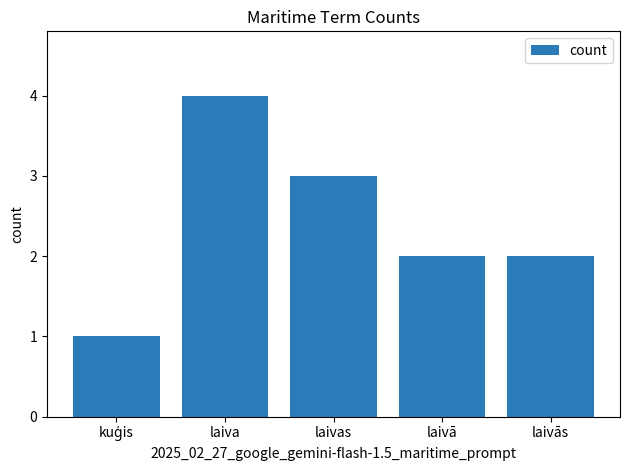

What is the change in value from kuģis to laiva?

+3